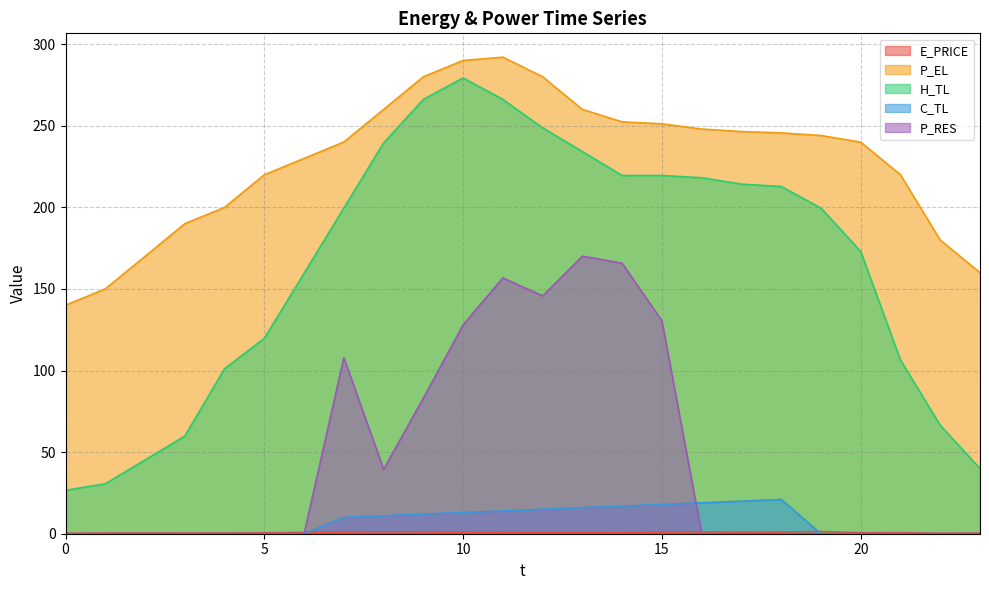

Which category has the highest value across all series?

11